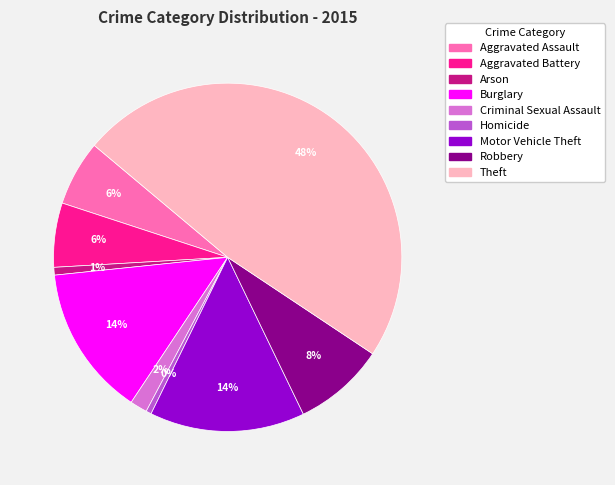

Does Arson represent more than half of the total?

No